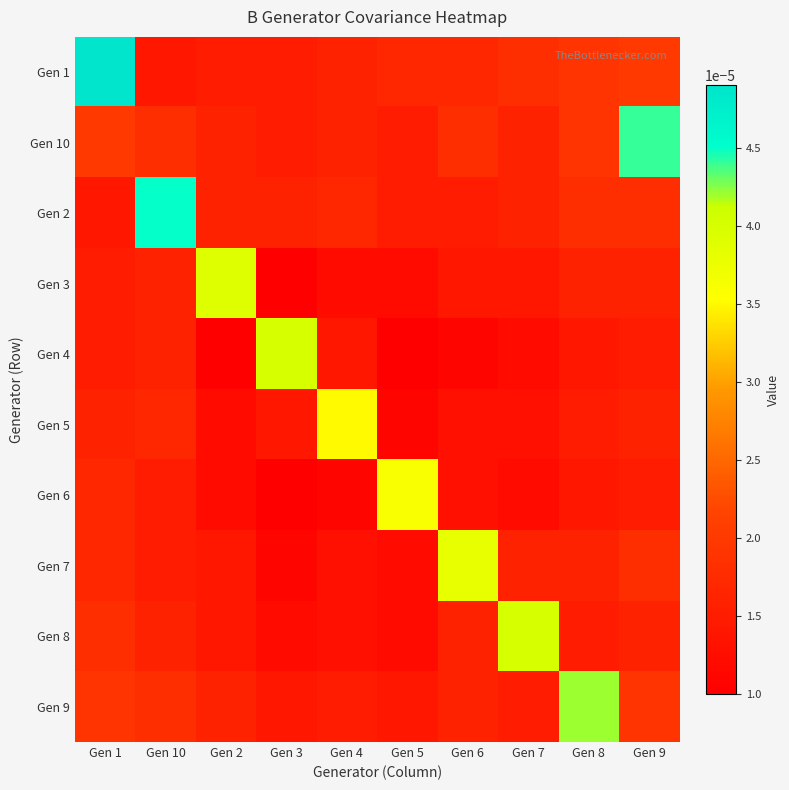

Which series has the largest total across all categories?

Gen 1